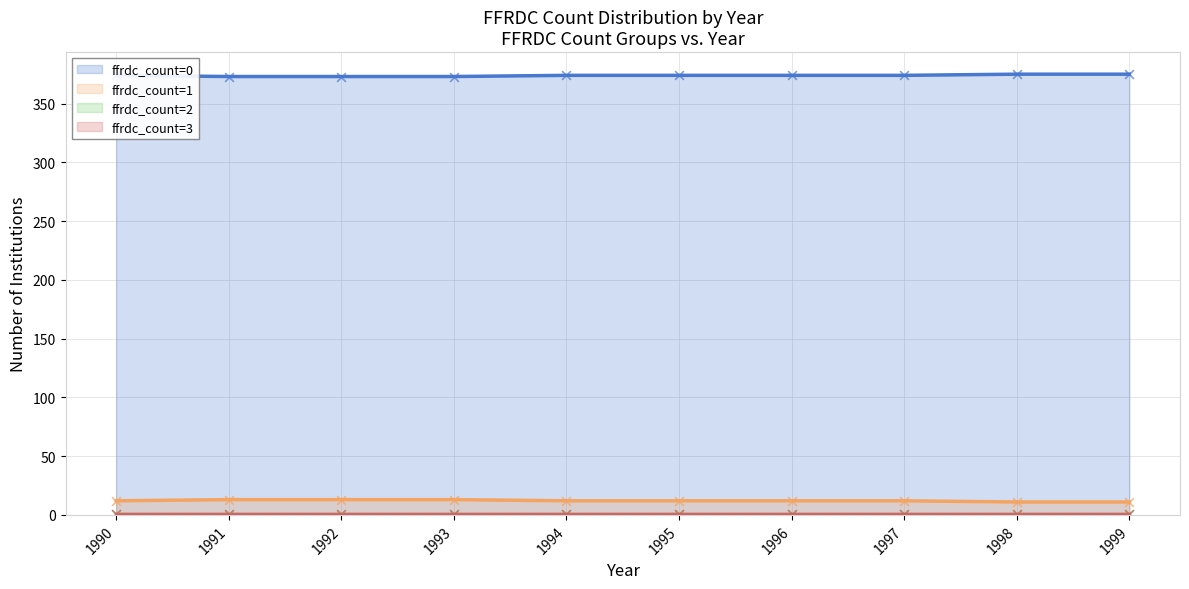

Is it true that ffrdc_count=0 equals 499 at 1995?

False